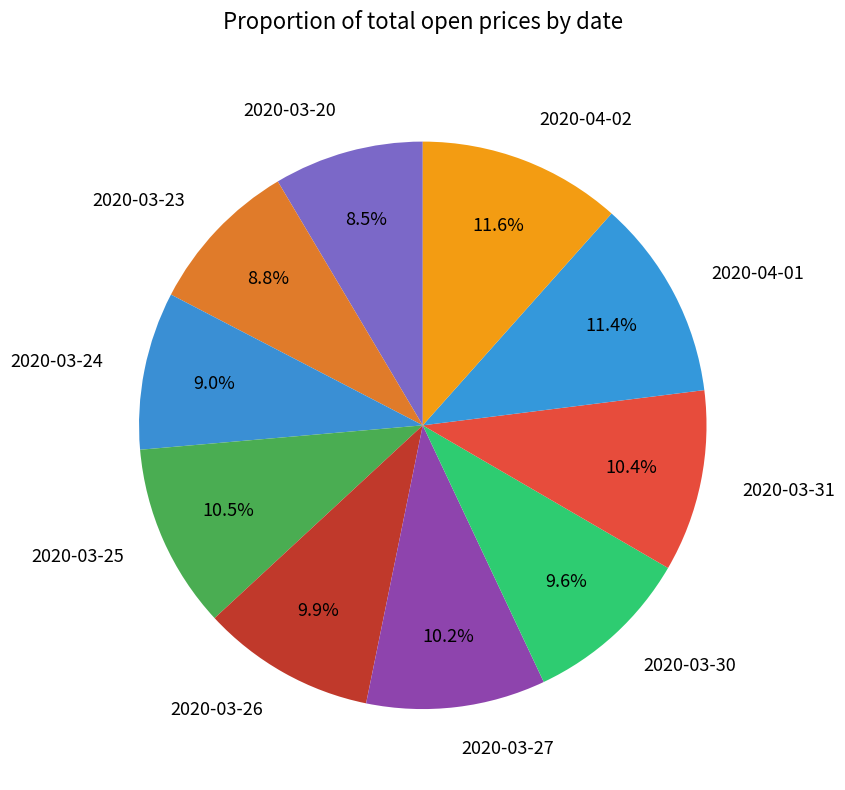

Combined, what portion of the pie is 2020-03-25 and 2020-03-27?

20.7%